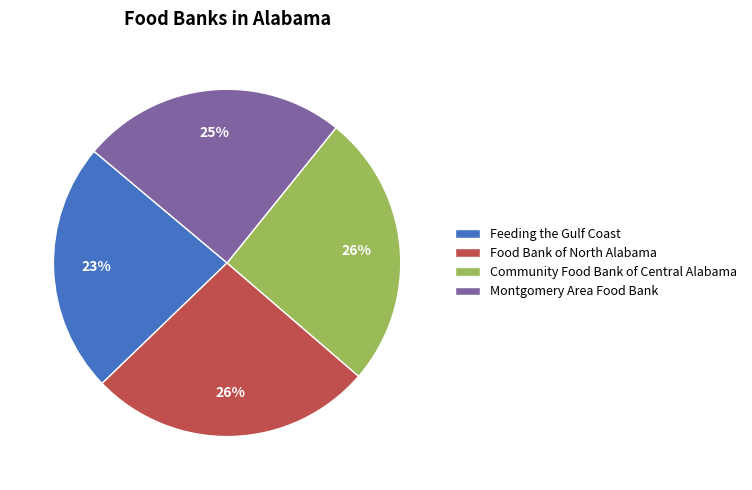

What is the ratio of the value at Feeding the Gulf Coast to the value at Food Bank of North Alabama?

0.9